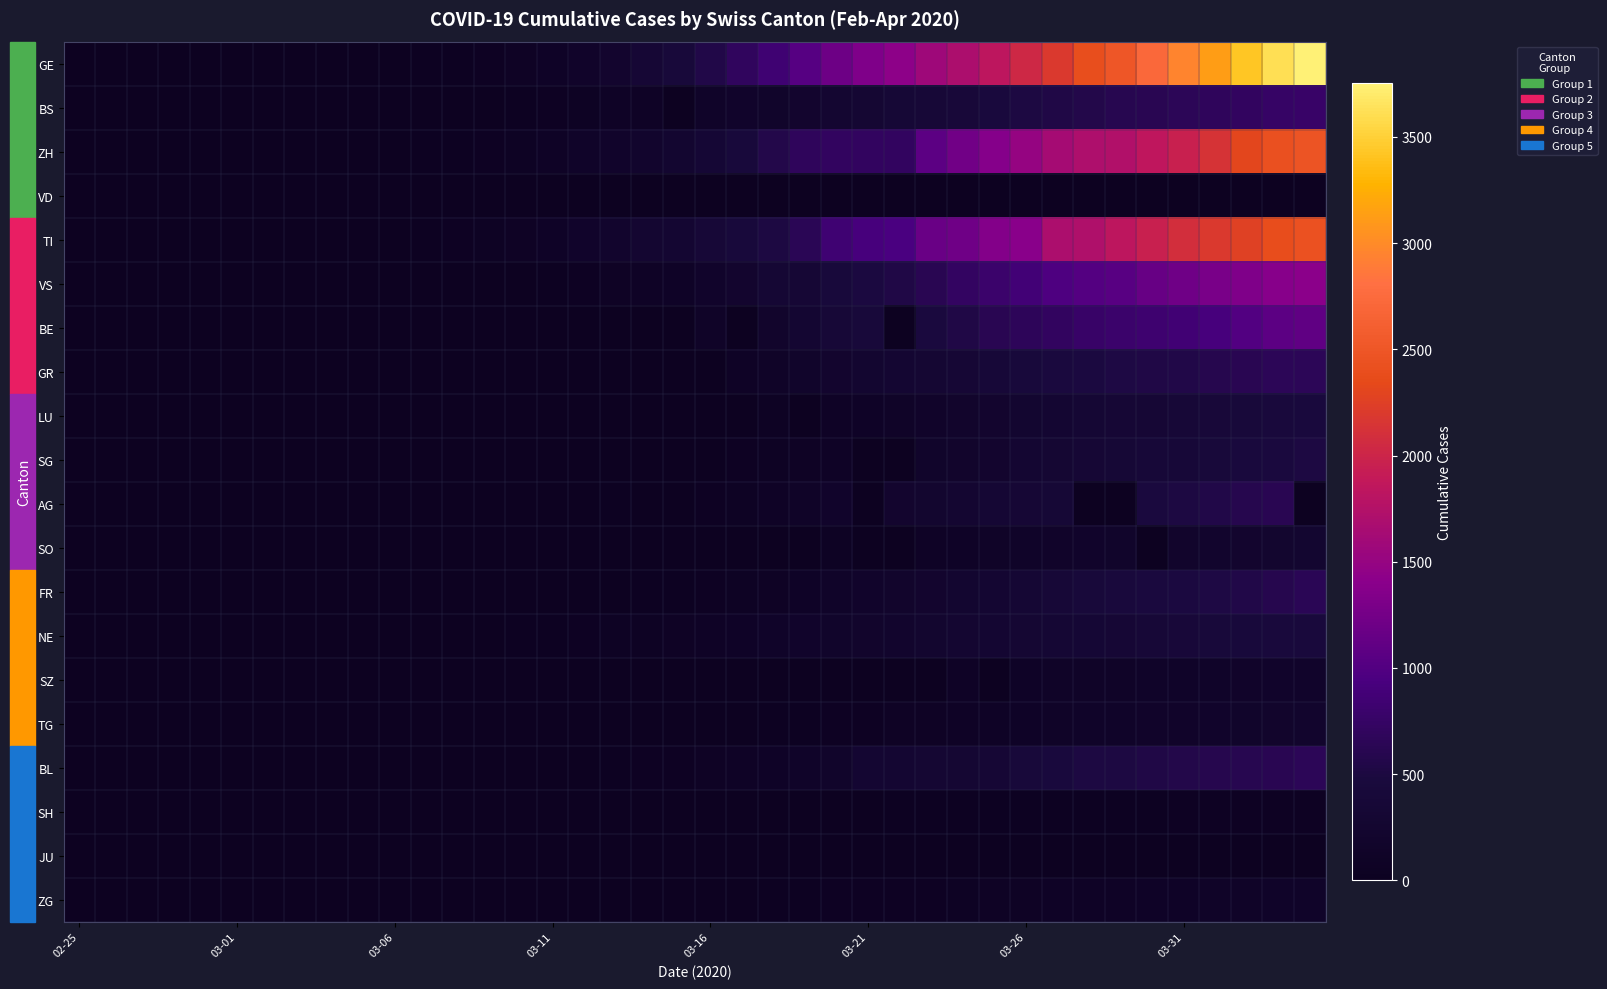

At how many categories does at least one series exceed 745?

18